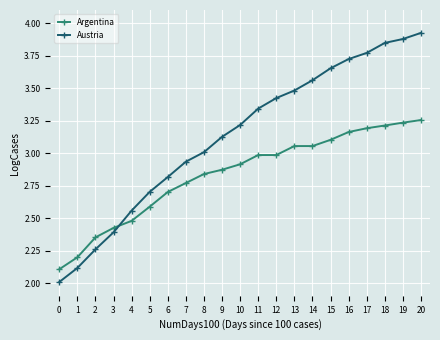

Which series has the largest range (max minus min)?

Austria